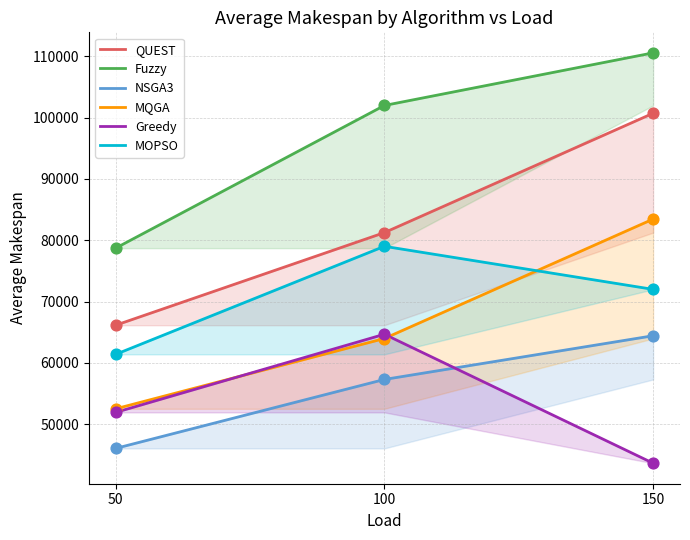

At how many categories does at least one series exceed 88448?

2